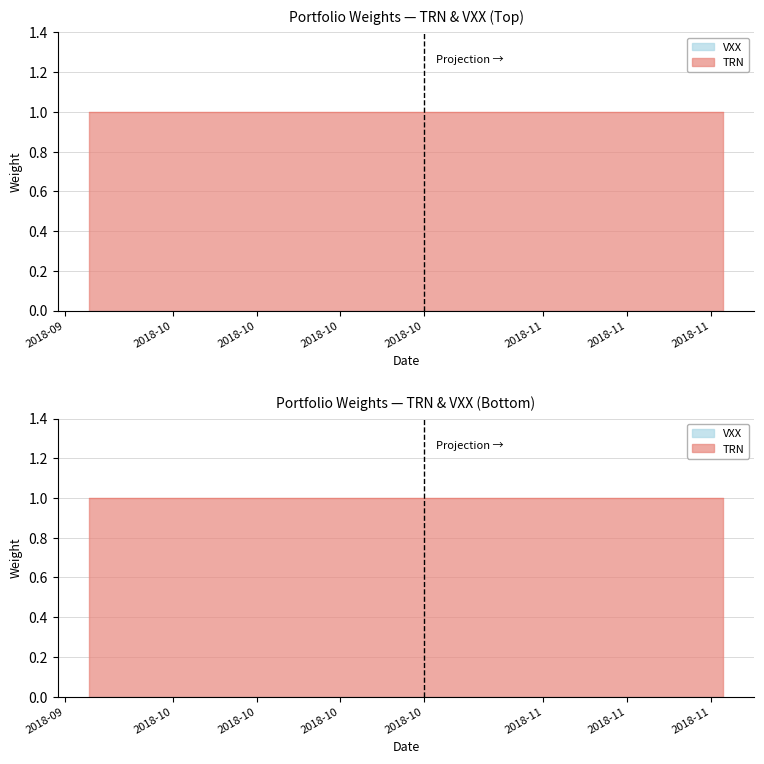

Which category has the highest value across all series?

2018-09-24